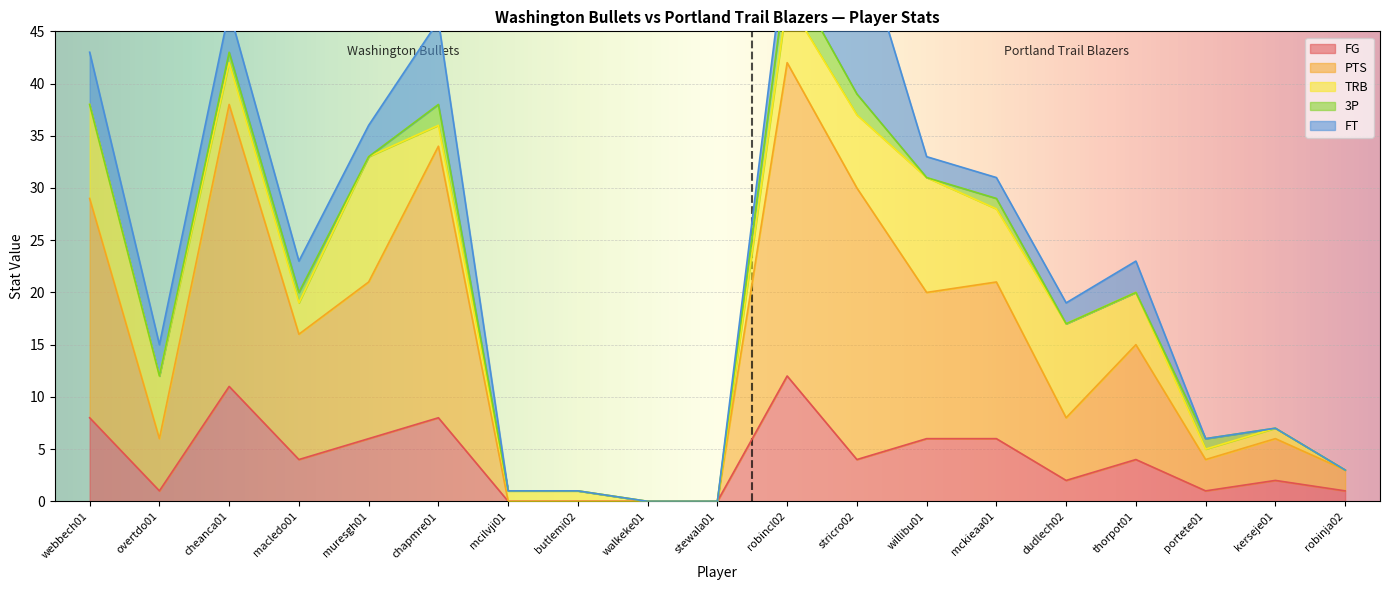

In TRB, how many points are higher than both neighbors (excluding endpoints)?

3